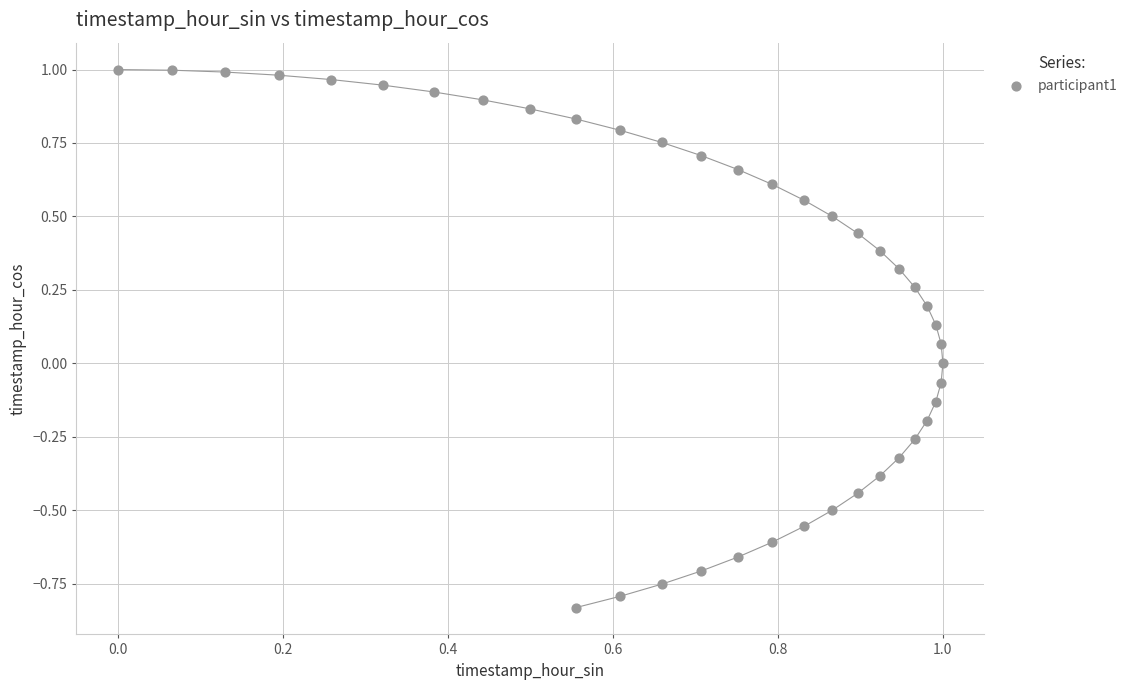

What is the range of Y values (max minus min)?

1.8